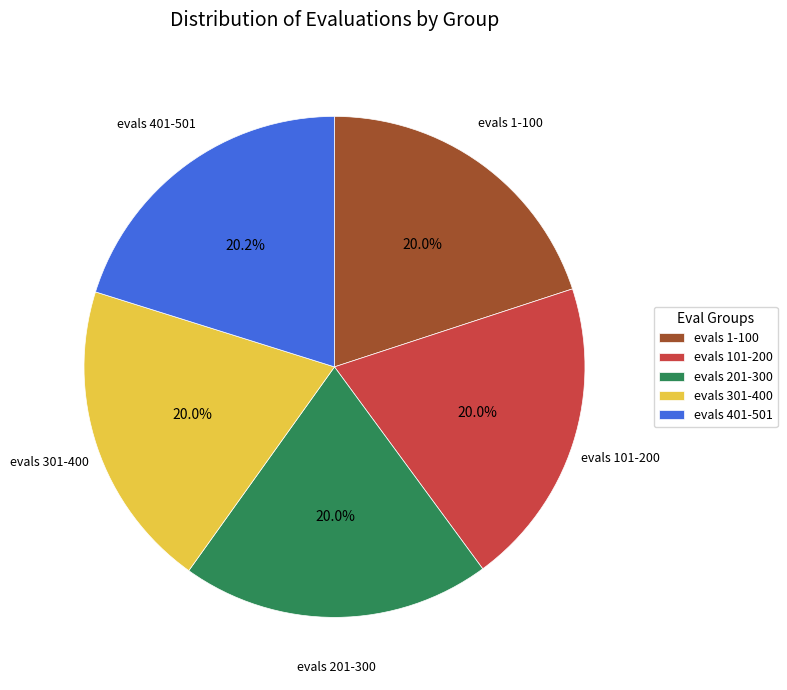

Combined, what portion of the pie is evals 1-100 and evals 201-300?

39.9%